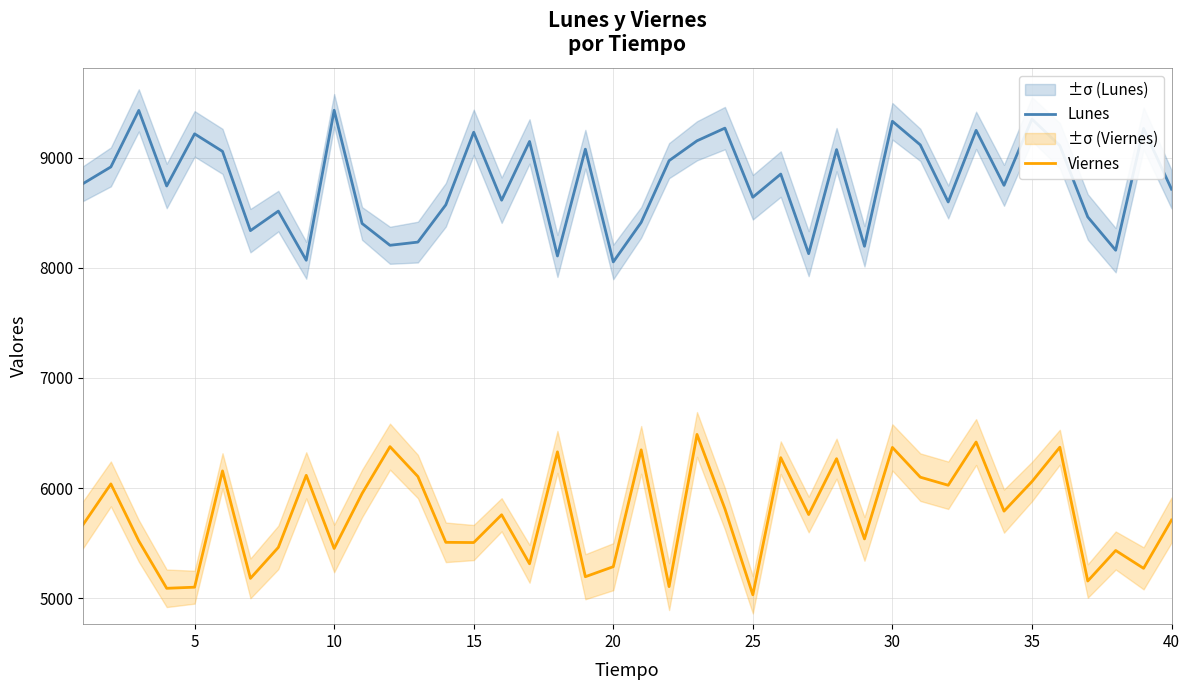

How many data points does each series have?

40